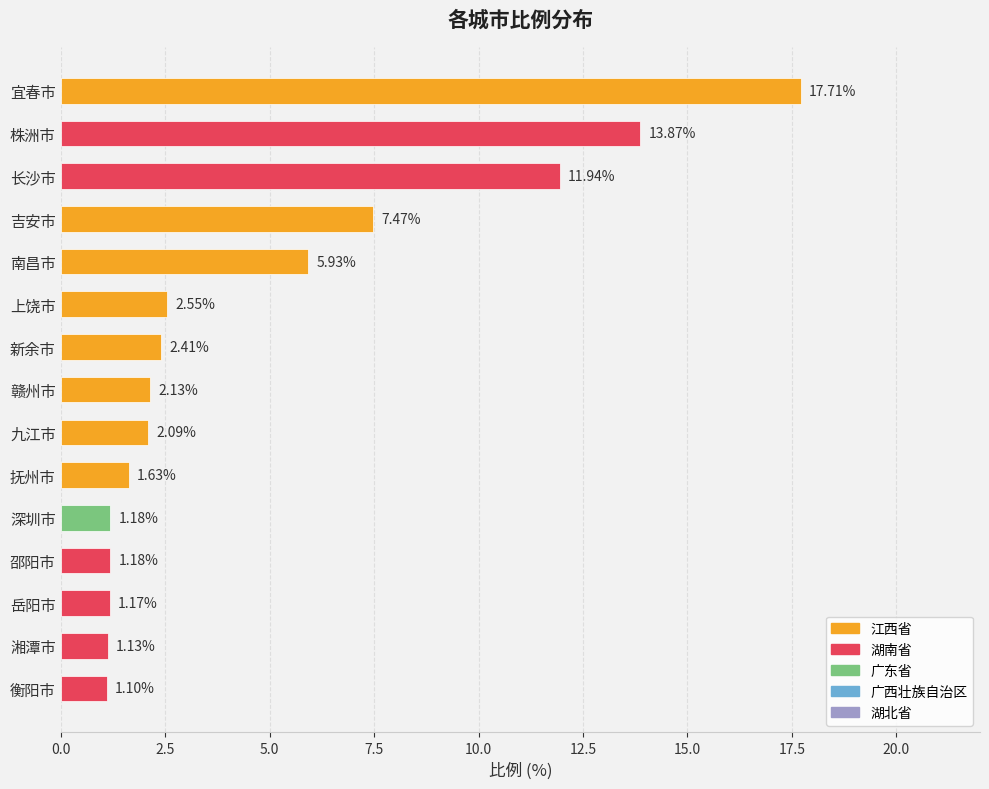

Approximately how many times larger is the value at 宜春市 compared to 上饶市?

6.9